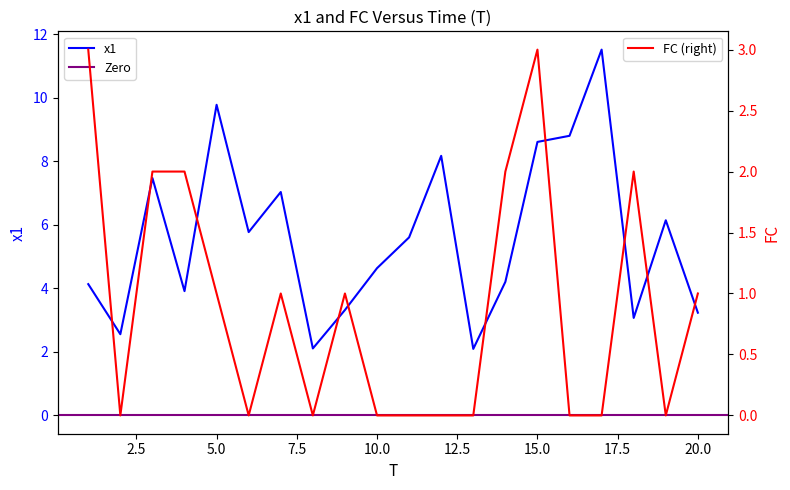

True or false: x1 has a value of 1.0 at 20.

False